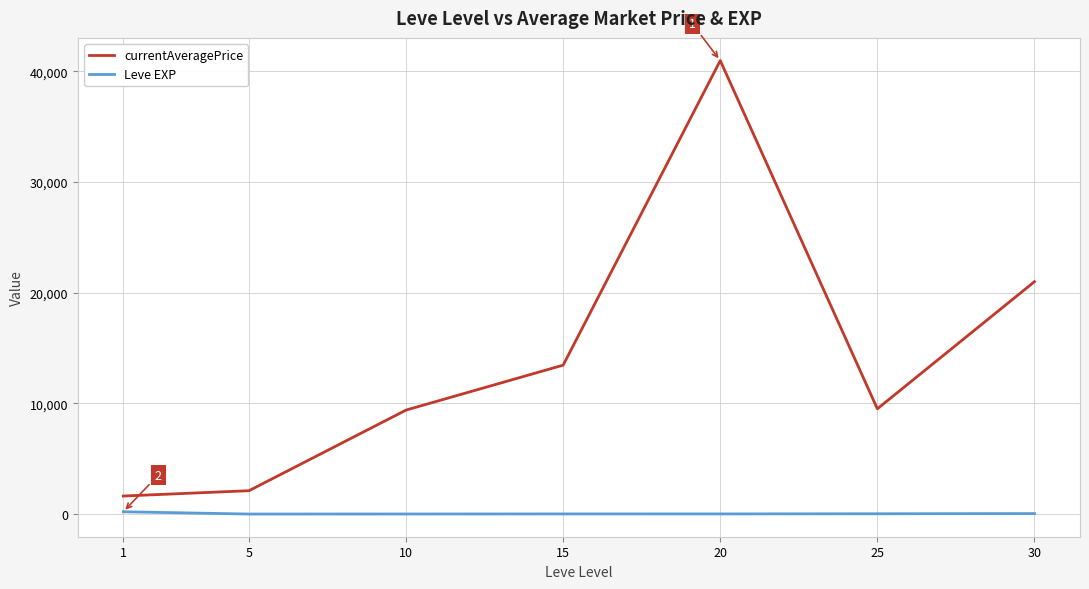

List the series in order of their peak value, lowest first.

Leve EXP, currentAveragePrice